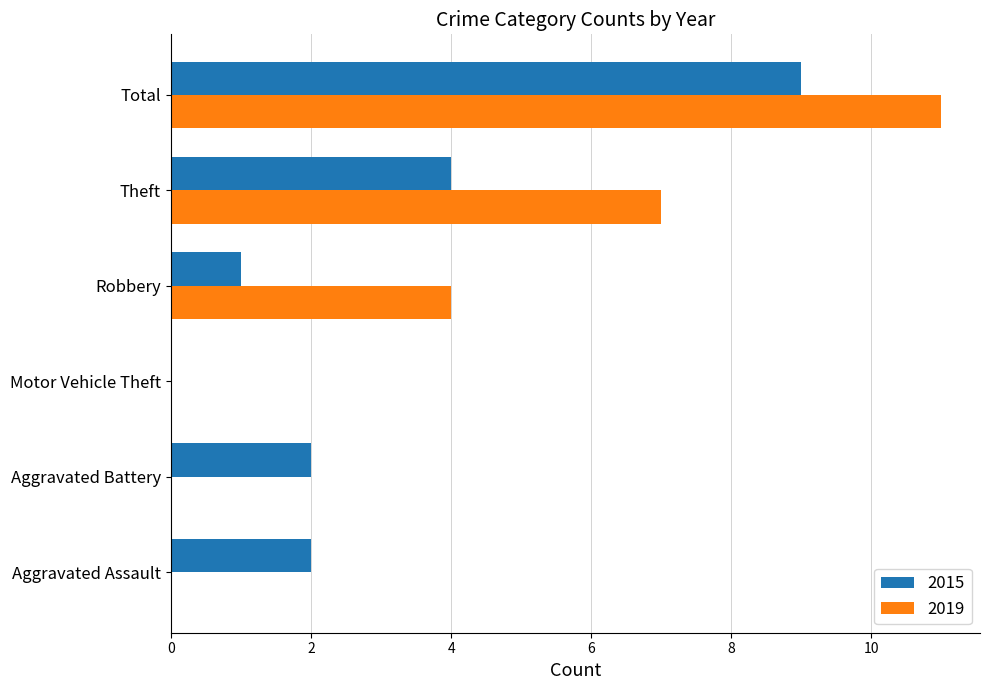

Where is 2019 nearest to the value 5?

Robbery